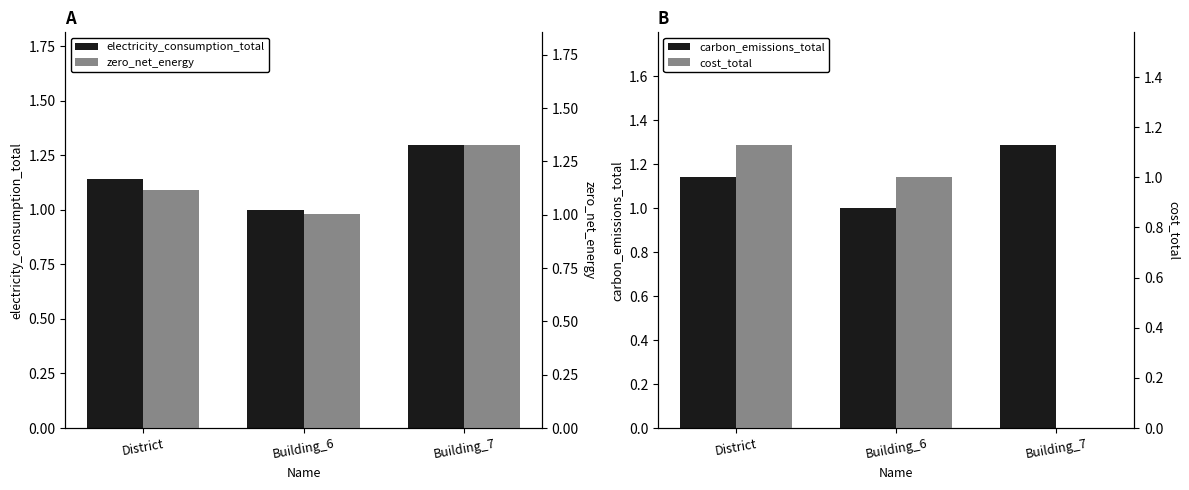

Which series changed the most between Building_6 and Building_7?

cost_total